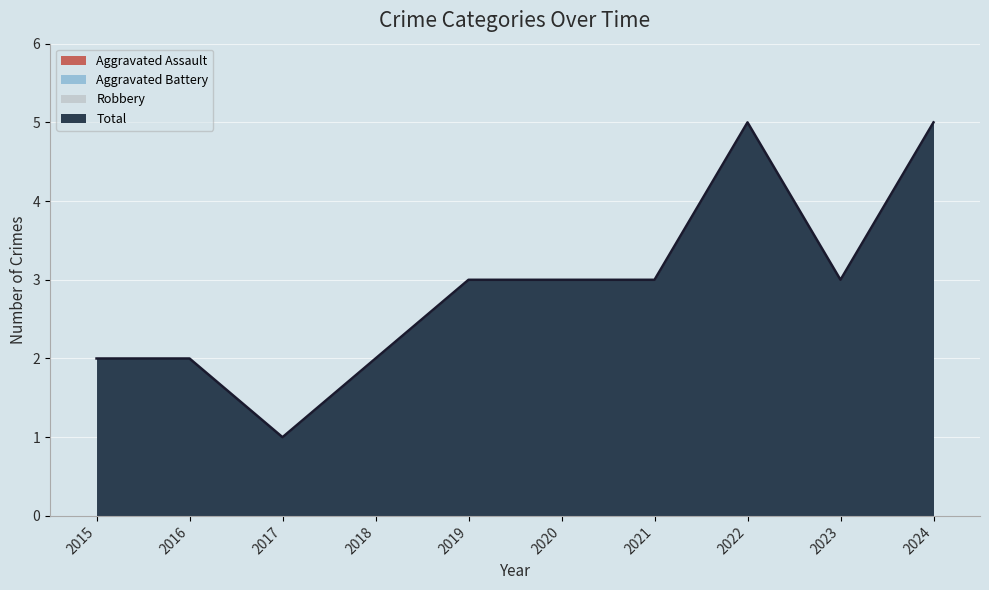

What is the total value across all series at 2016?

4